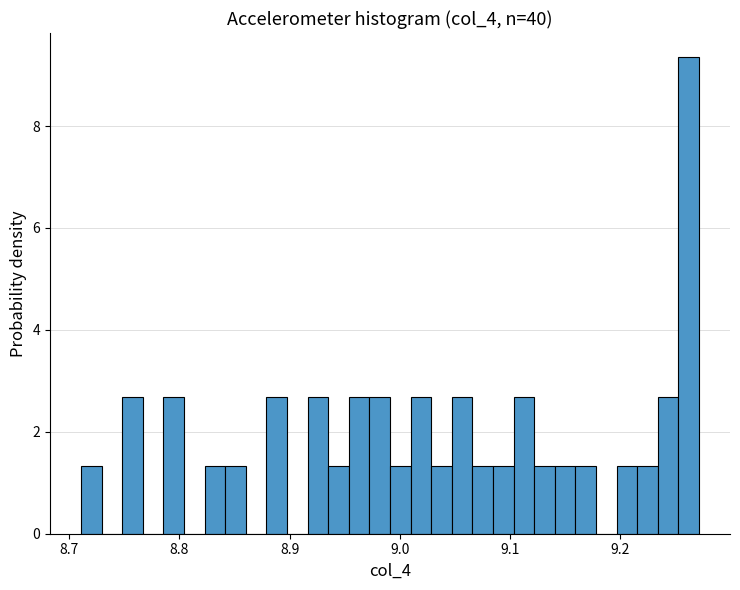

Read against the x-axis, roughly where is the centre of the tallest bar?

9.26